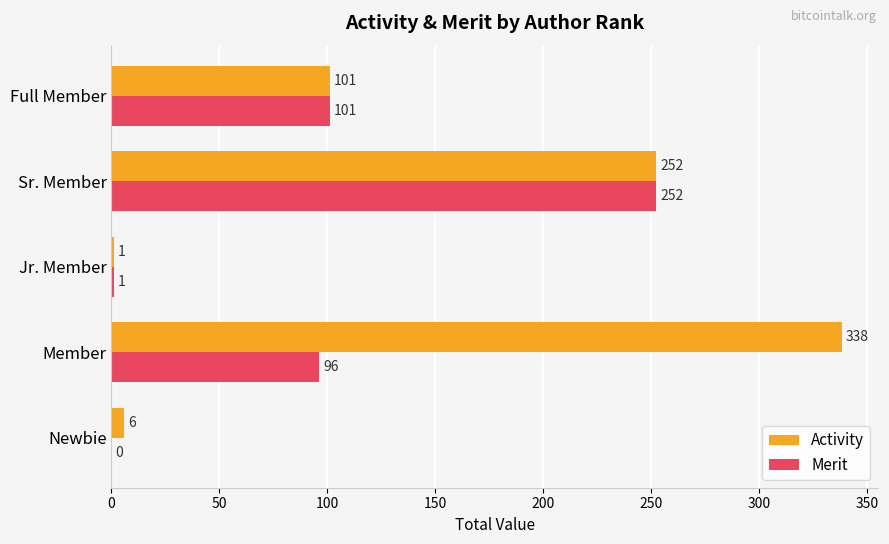

At which label does Merit reach its peak?

Sr. Member